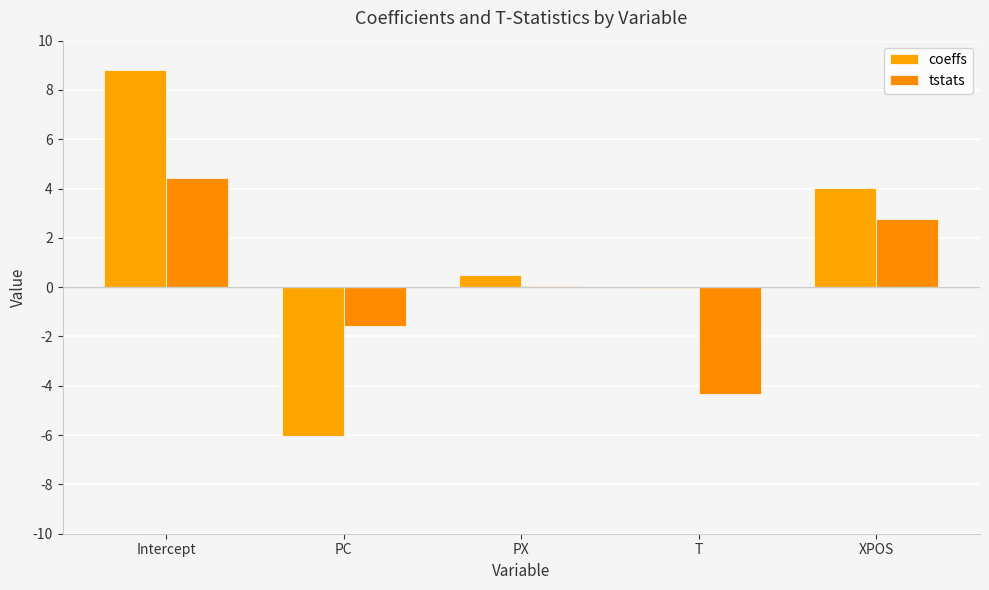

Does the chart contain stacked bars?

No